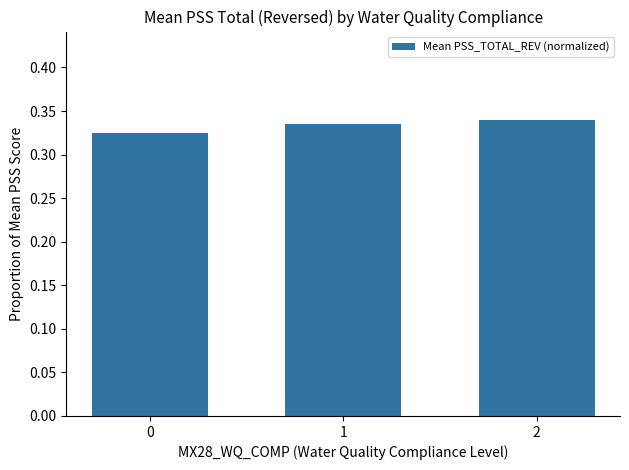

Count the values in the range 0 to 1.

3